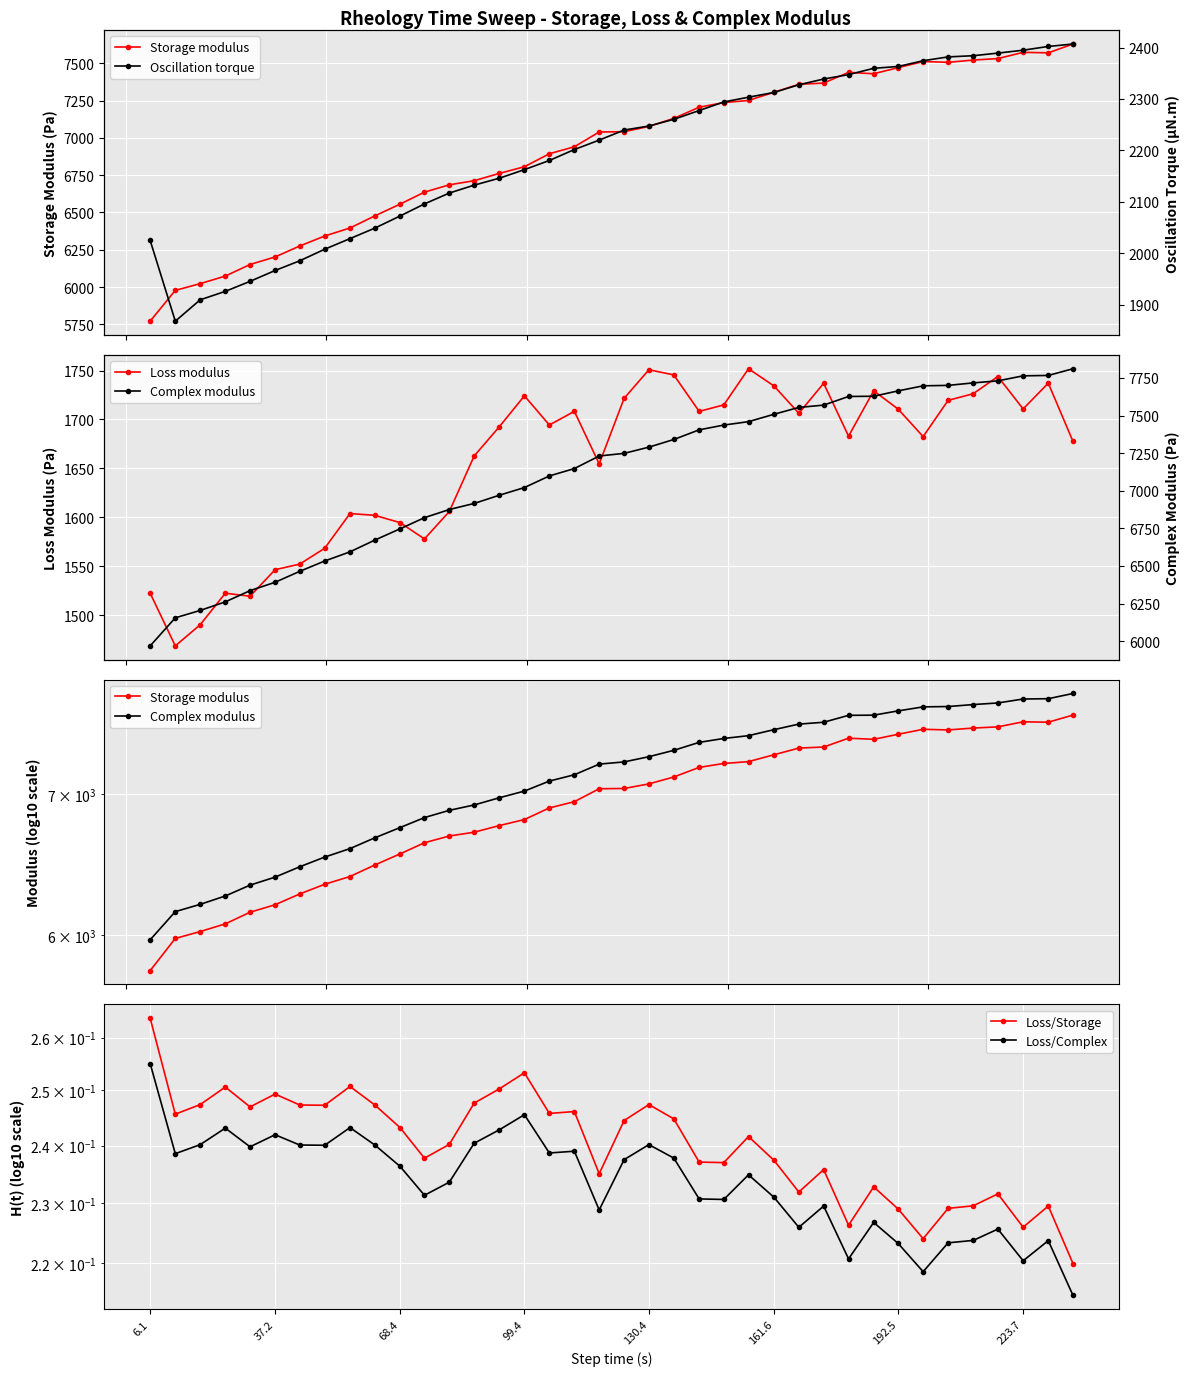

Which series has the largest total across all categories?

Complex modulus